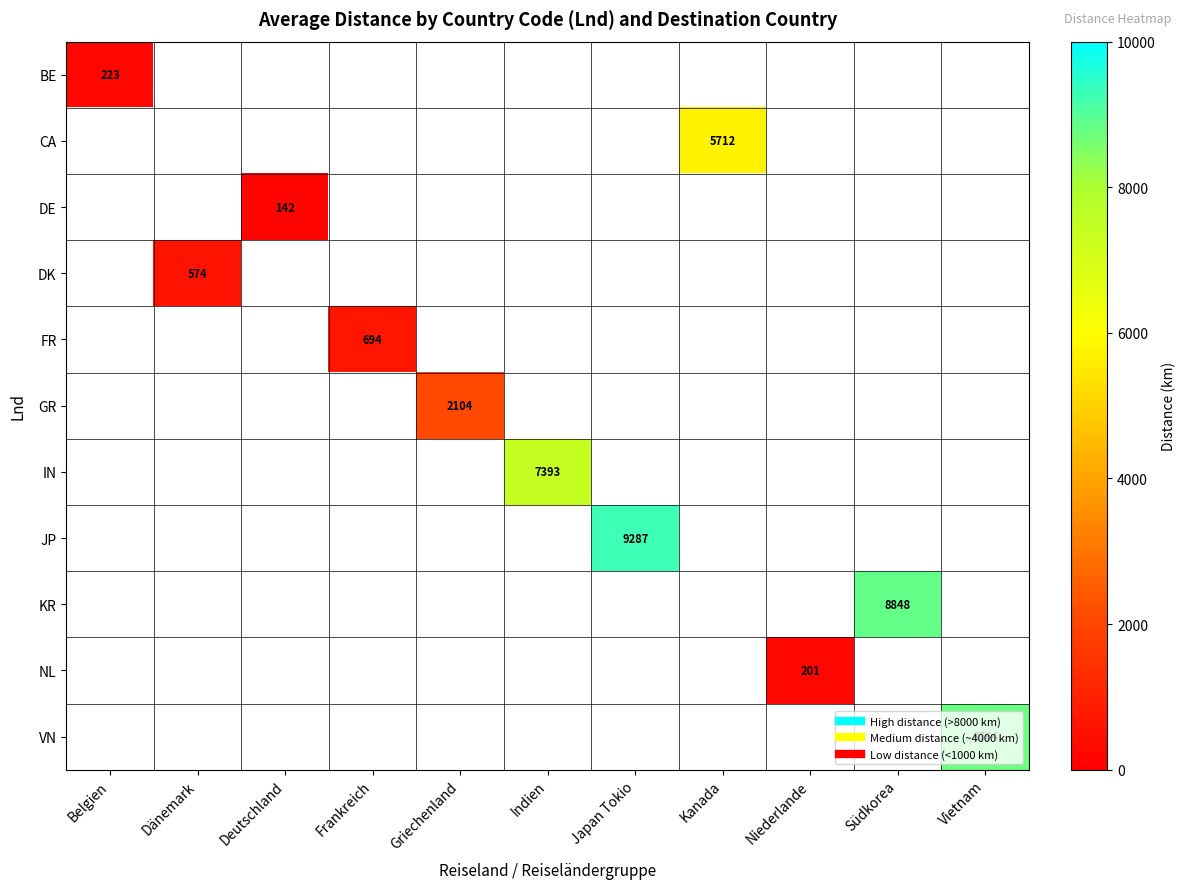

True or false: KR has a value of 0.0 at Niederlande.

True